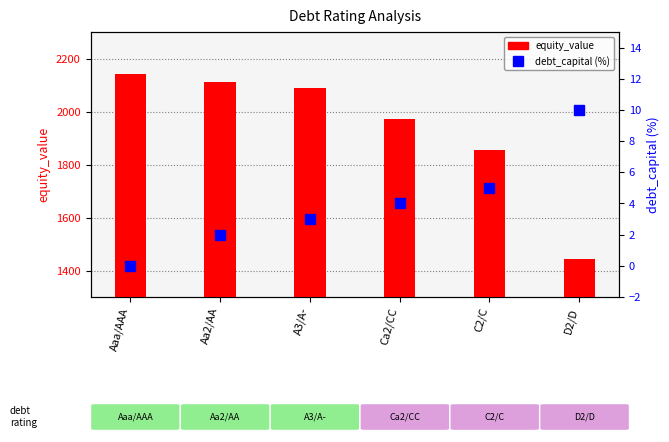

At which category is the sum across all series the highest?

Aaa/AAA